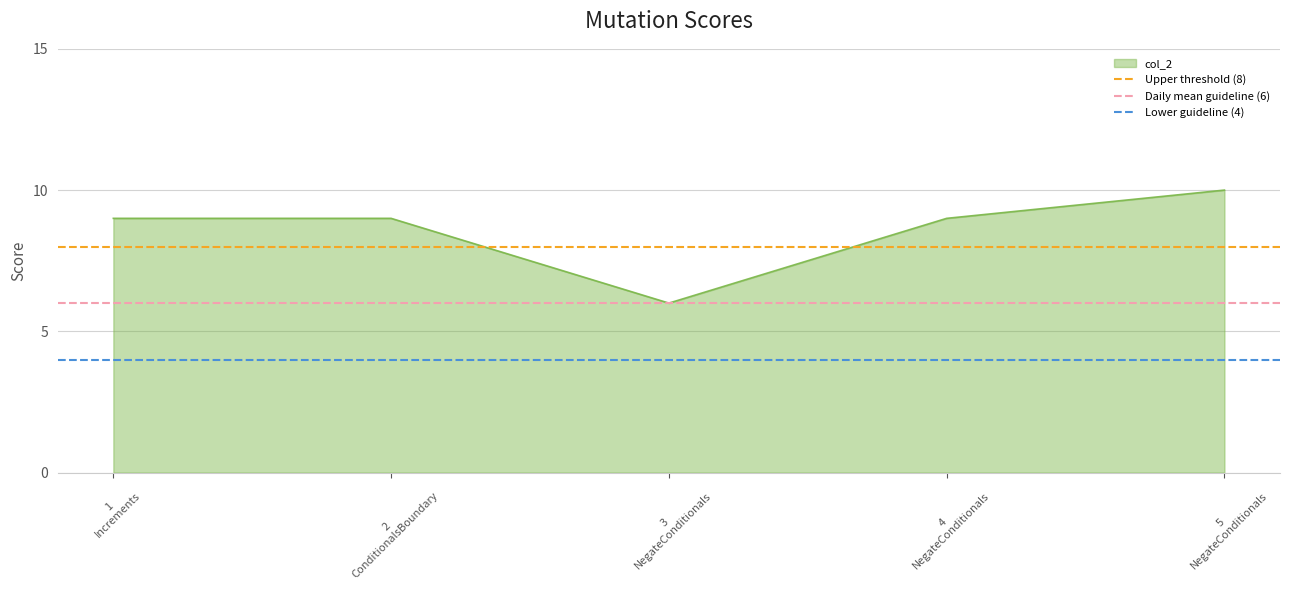

What is the highest value of the col_2 series?

10